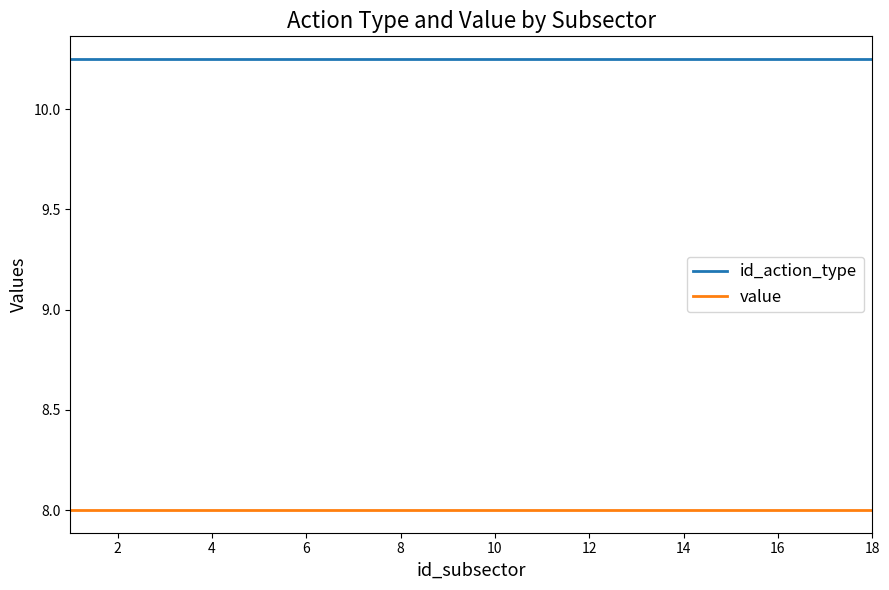

How many lines are shown in the chart?

2